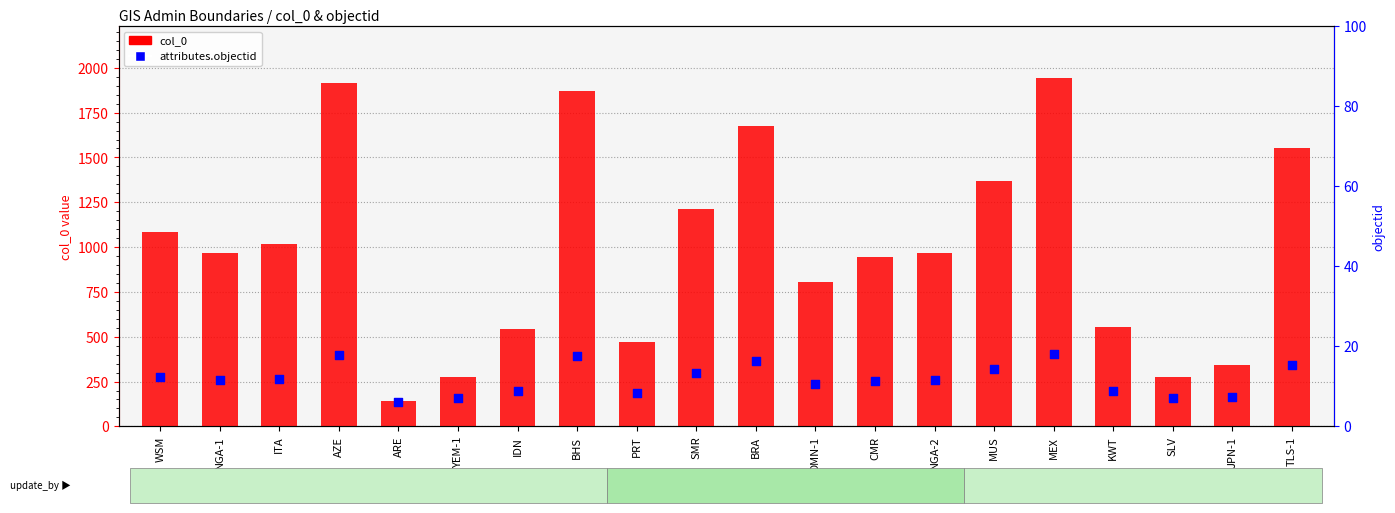

Which series has the widest spread of Y values?

col_0